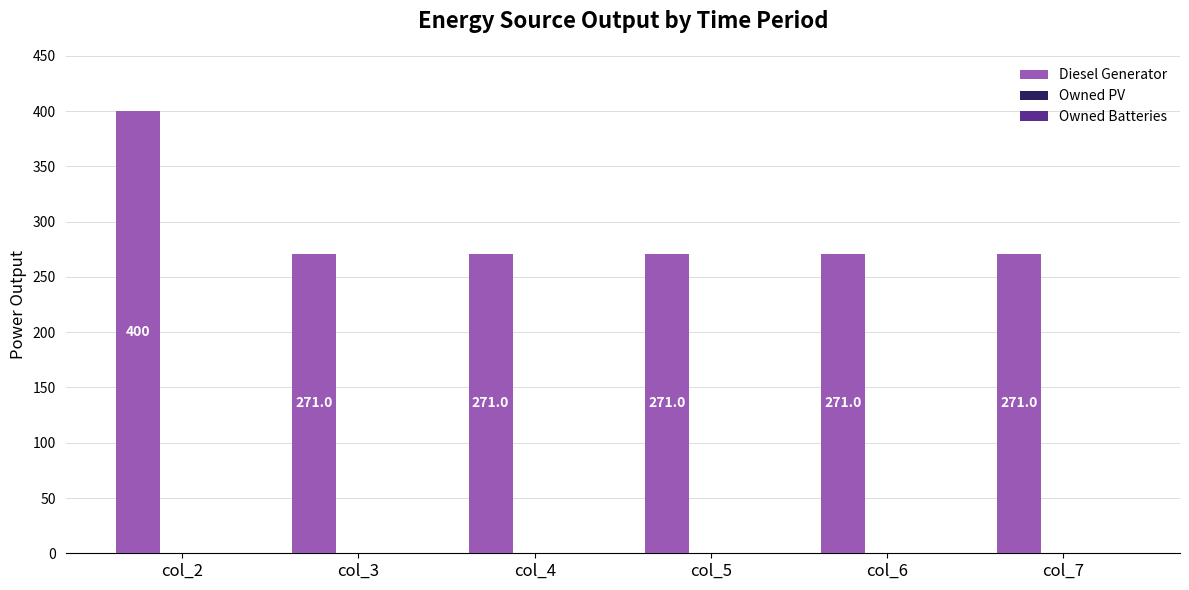

Reading left to right, transcribe all the data shown in this chart.

col_2=400.0	col_3=271.0	col_4=271.0	col_5=271.0	col_6=271.0	col_7=271.0